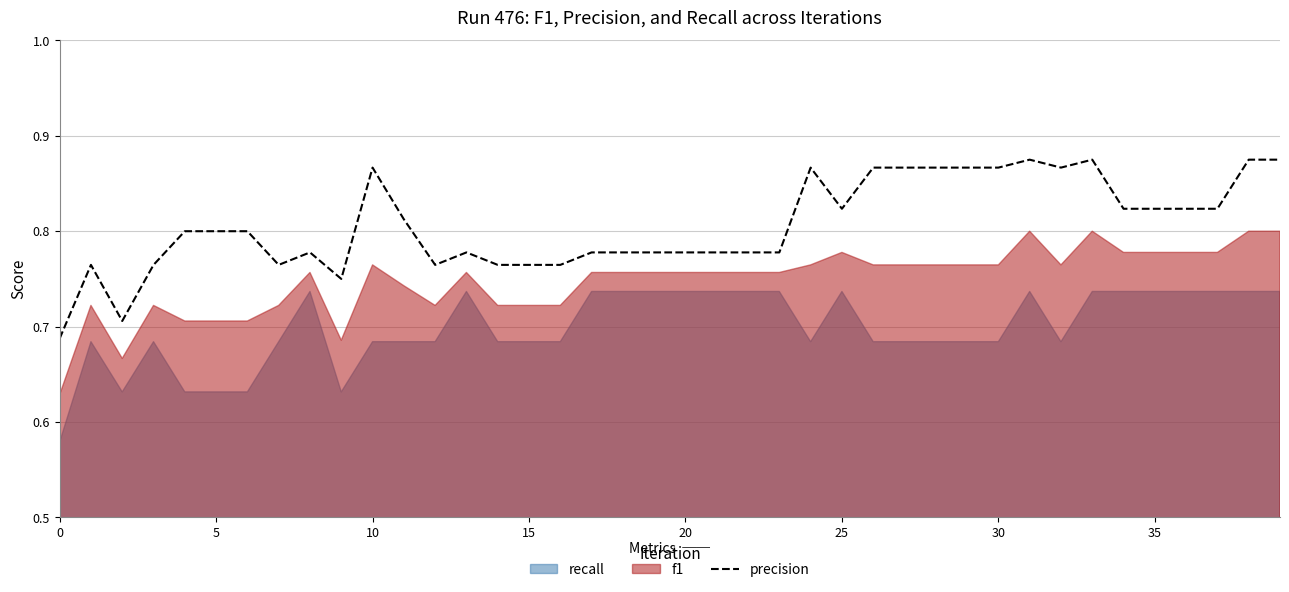

True or false: the data shows 0.3 at 35.

False